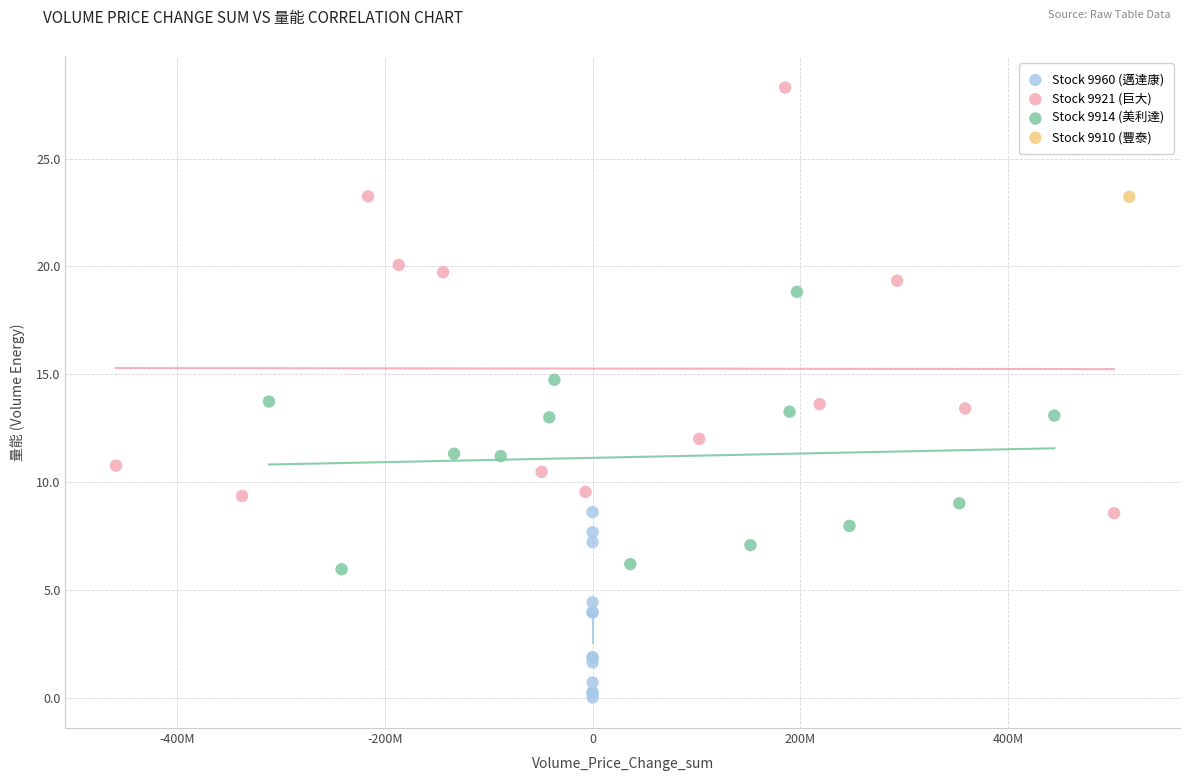

What are all the series names shown in the legend?

Stock 9960 (邁達康), Stock 9921 (巨大), Stock 9914 (美利達), Stock 9910 (豐泰)